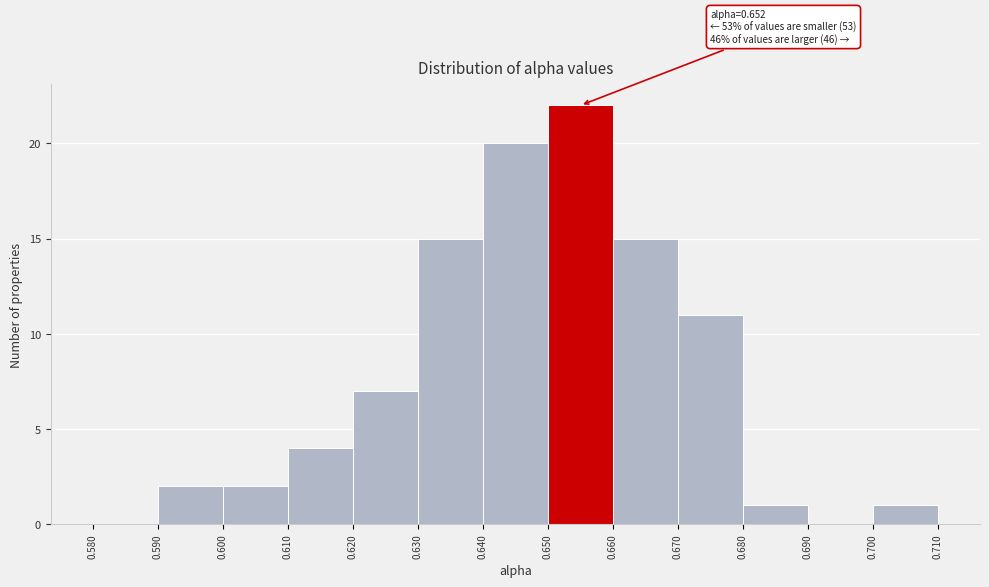

Which range on the x-axis has the tallest bar?

0.650 to 0.660